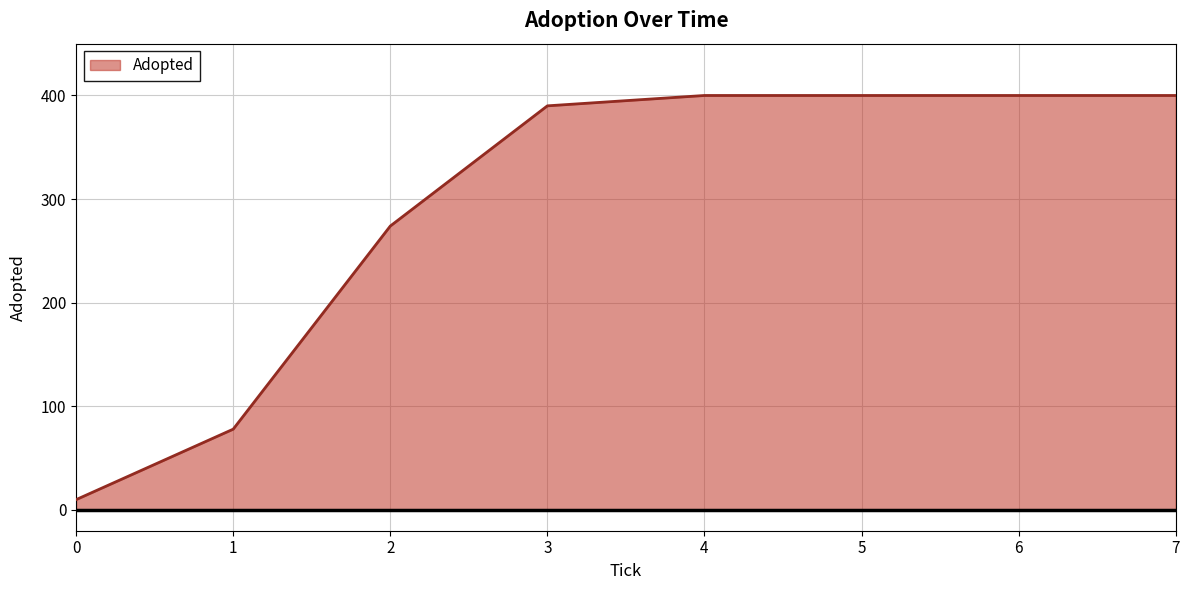

What value does the data have at 2?

274